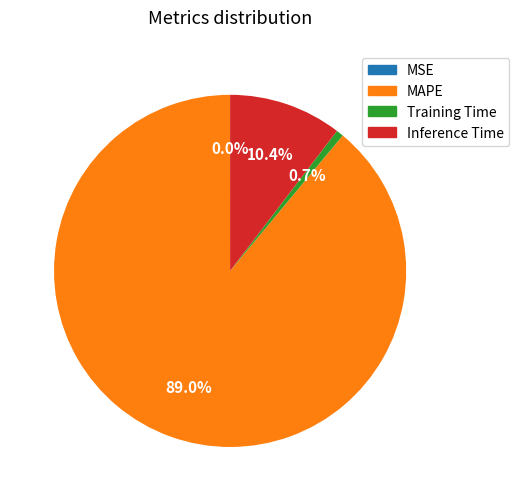

Which slice is the largest?

MAPE